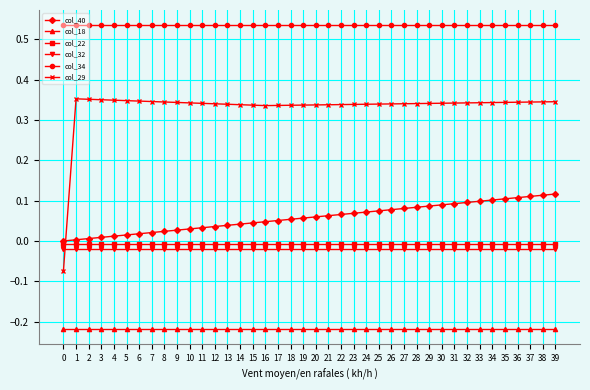

True or false: col_40 and col_29 cross at least once.

True